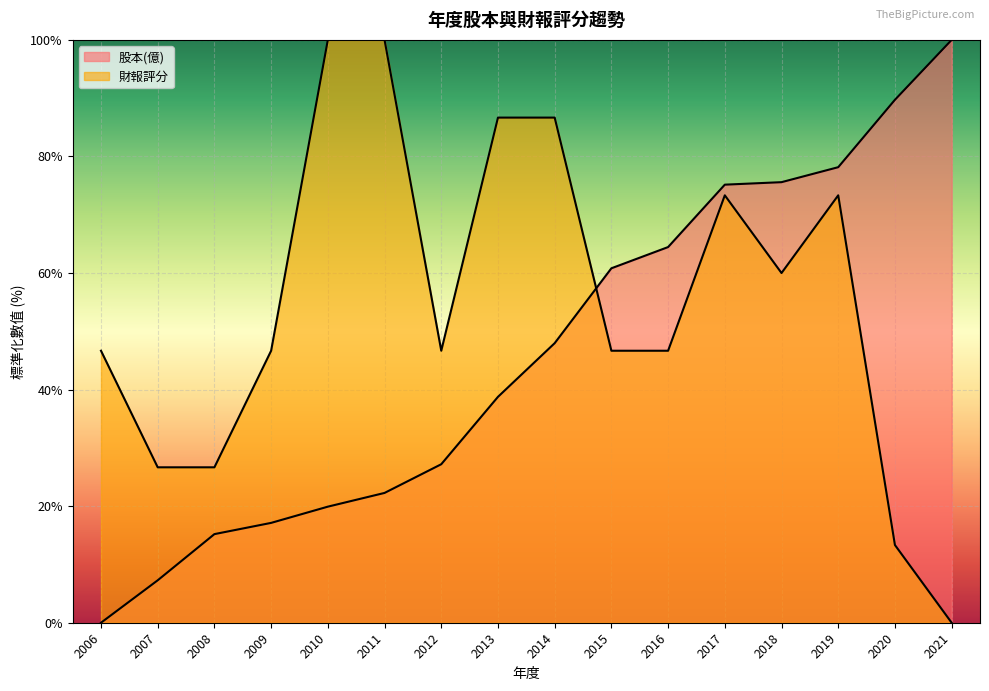

What are all the series names shown in the legend?

股本(億), 財報評分